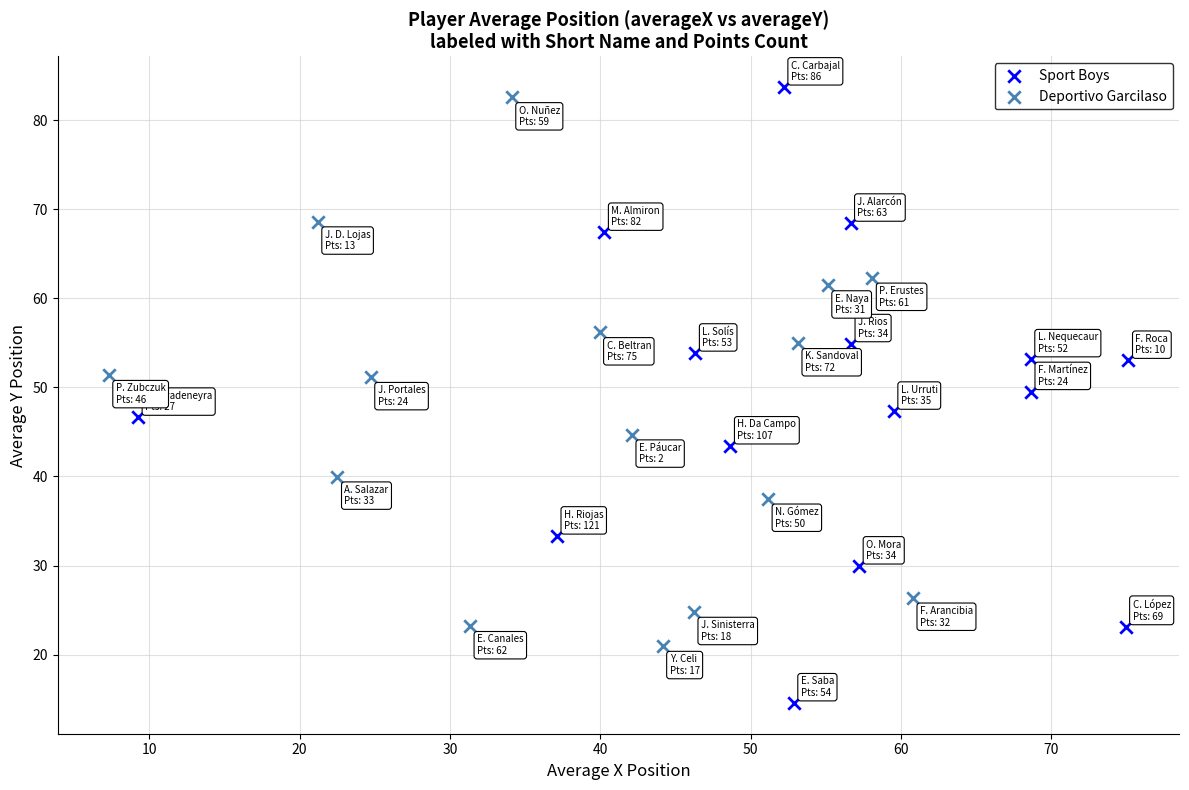

Which series reaches the minimum Y coordinate?

Sport Boys